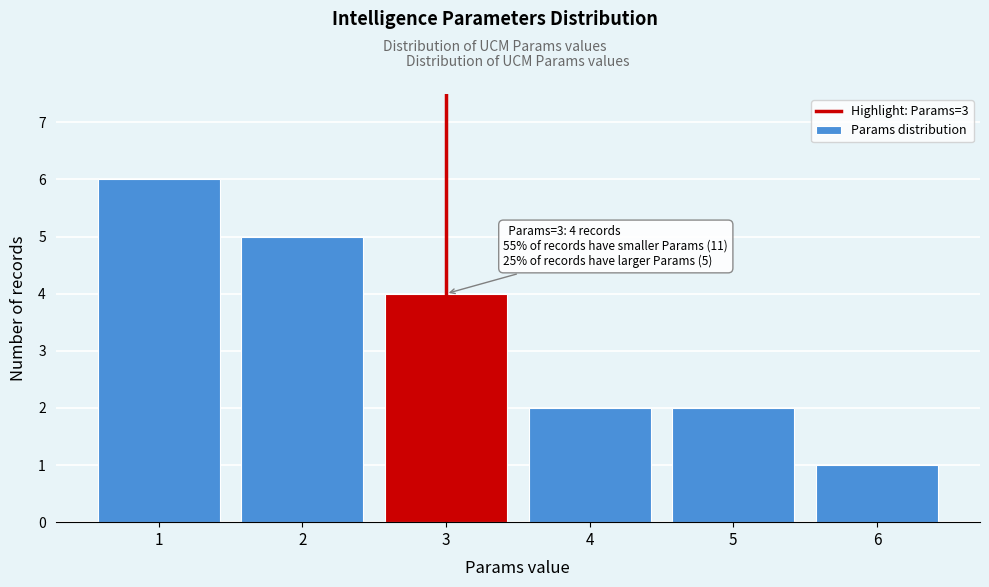

Over which range of the x-axis is the bar tallest?

0.5 to 1.5